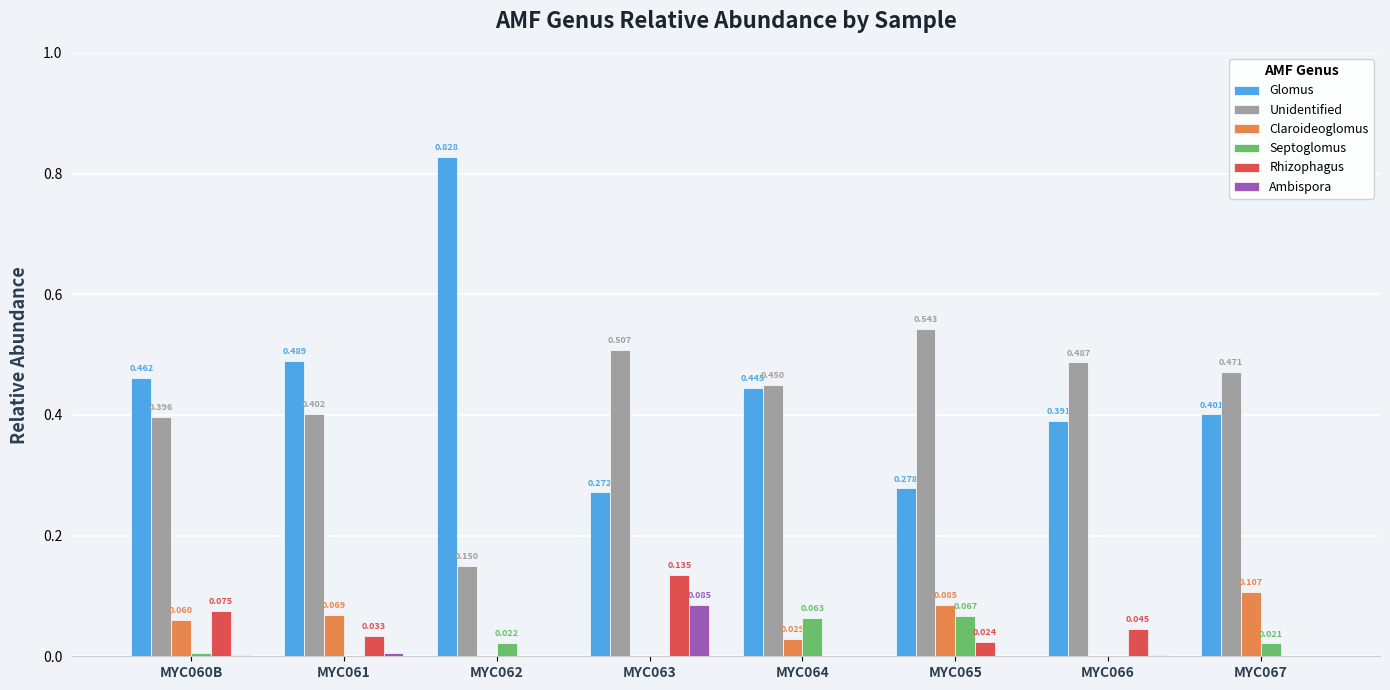

Count the number of data series in this chart.

6